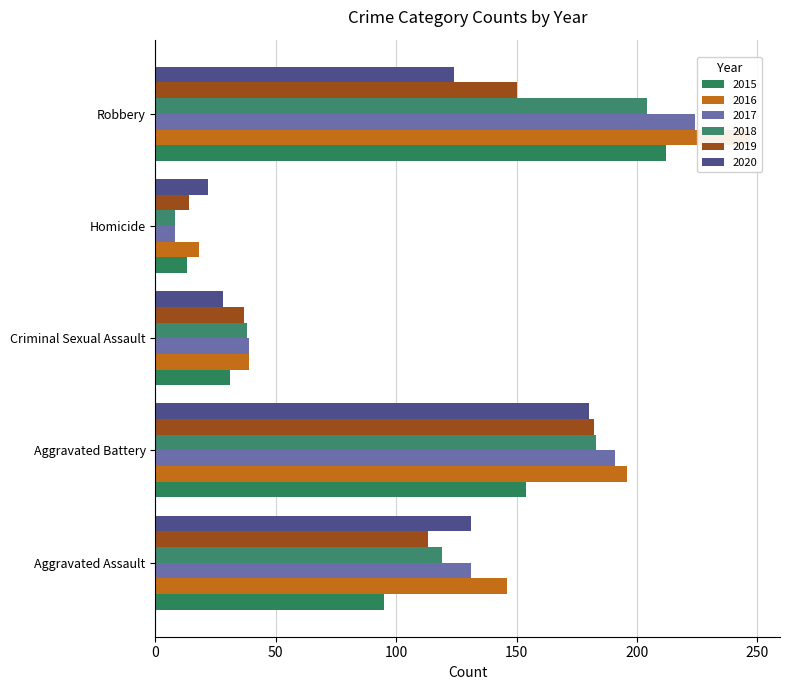

Reading right to left, what are all the values shown in this chart?

2015: 212	13	31	154	95
2016: 247	18	39	196	146
2017: 224	8	39	191	131
2018: 204	8	38	183	119
2019: 150	14	37	182	113
2020: 124	22	28	180	131